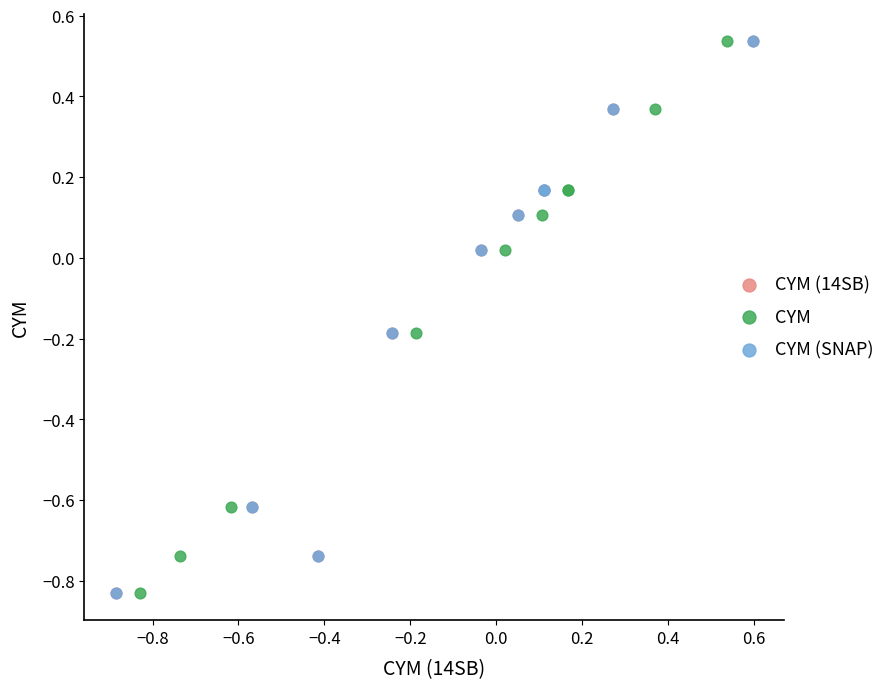

What are all the series names shown in the legend?

CYM (14SB), CYM, CYM (SNAP)